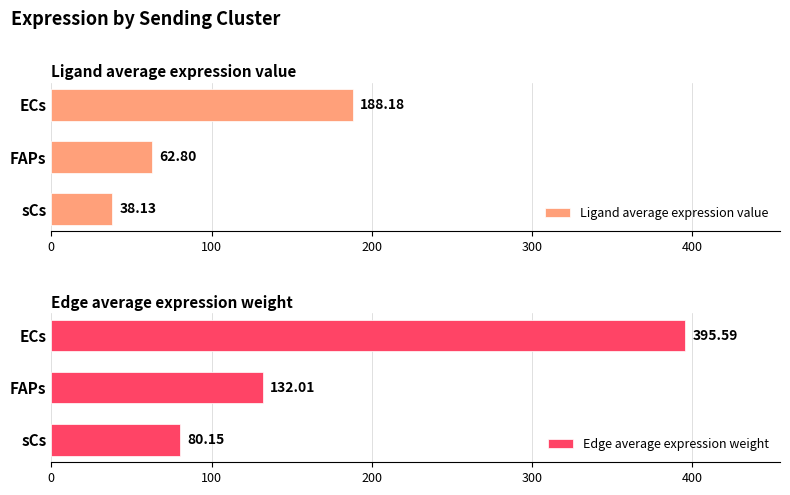

At how many categories does at least one series exceed 376?

1